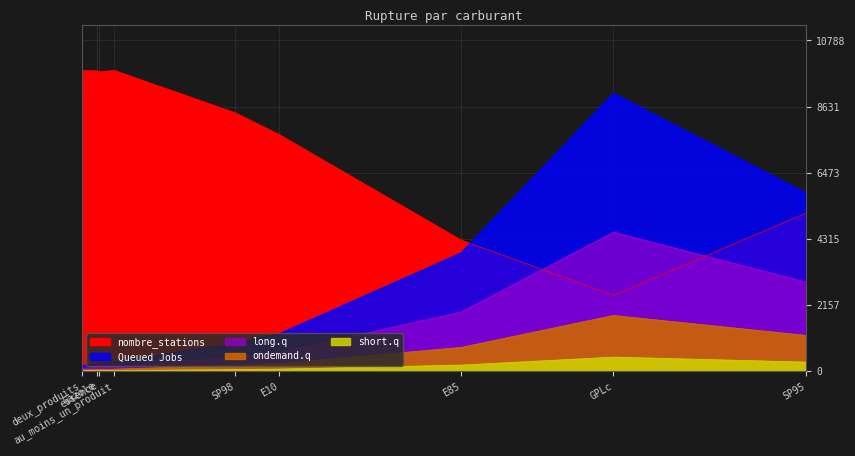

At which category is the sum across all series the highest?

au_moins_un_produit